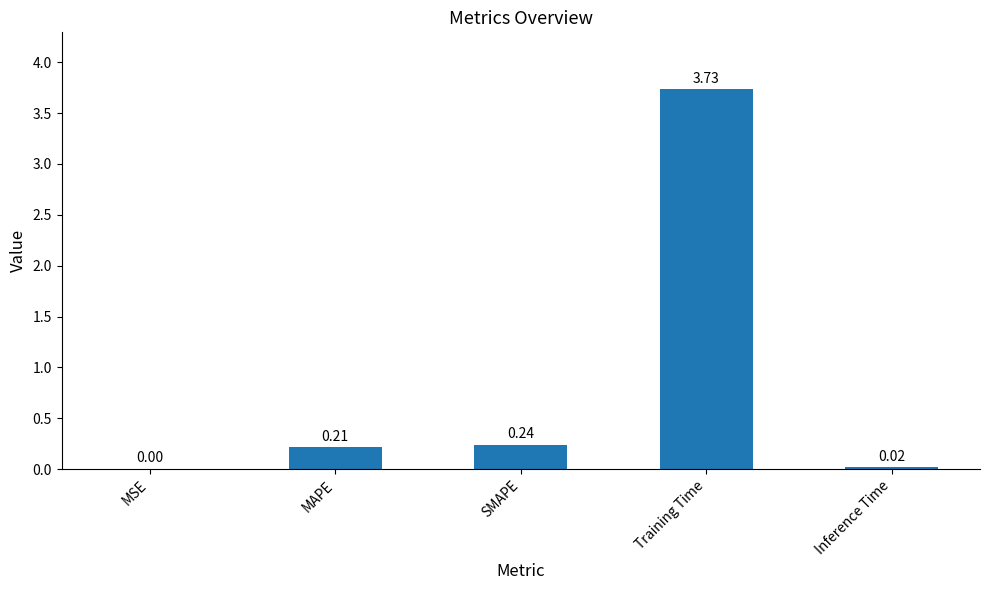

What is the sum of all values?

4.2